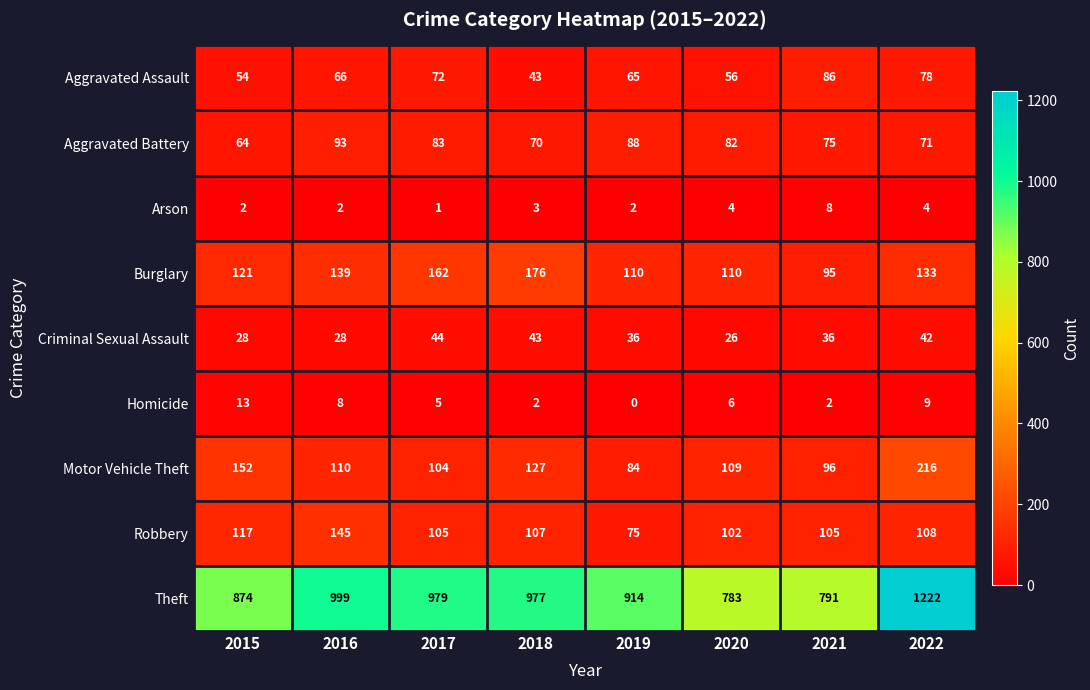

What is the spread (max minus min) of values at 2017?

978